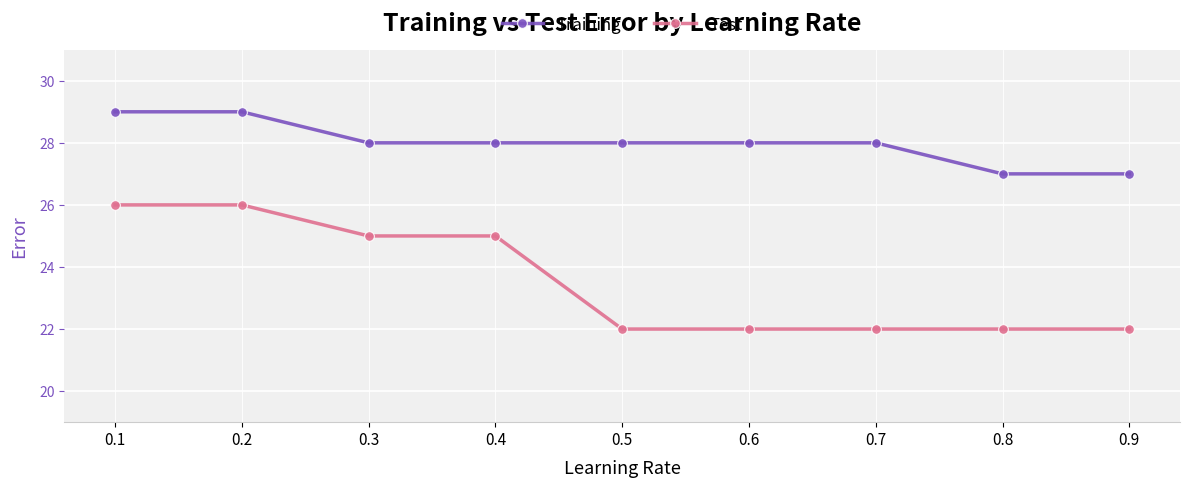

What is the minimum value shown in the chart?

22